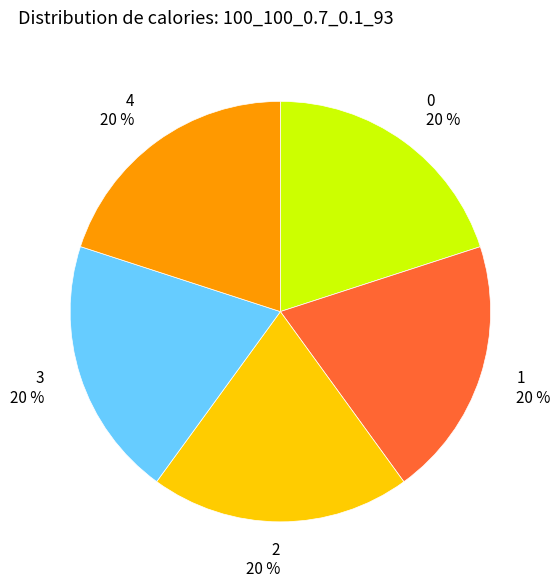

To the nearest percent, what is the combined percentage of 3 and 1?

40%